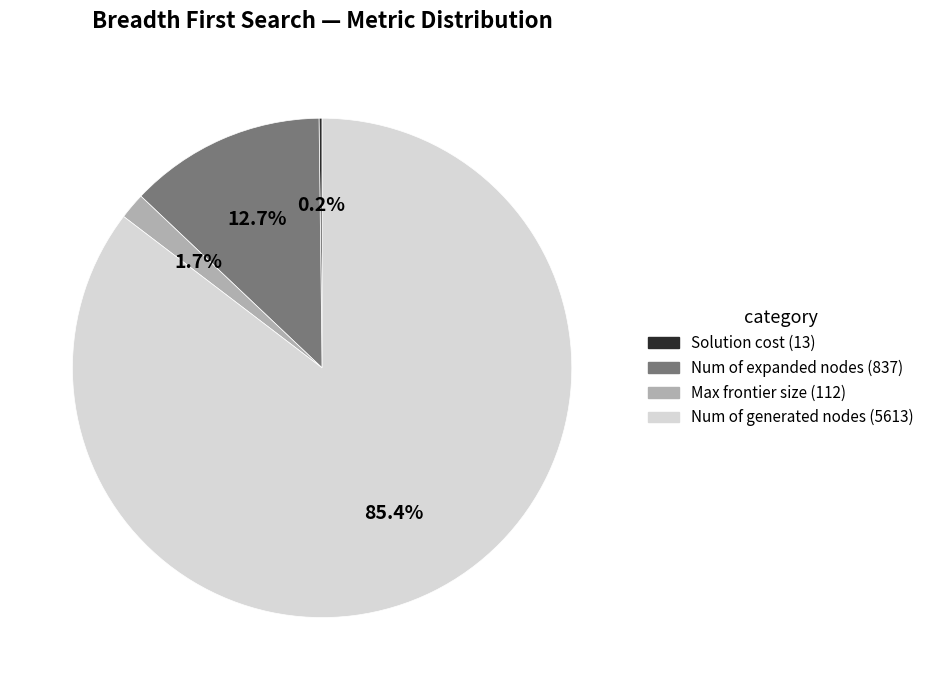

Is Num of generated nodes (5613) the majority of the pie?

Yes